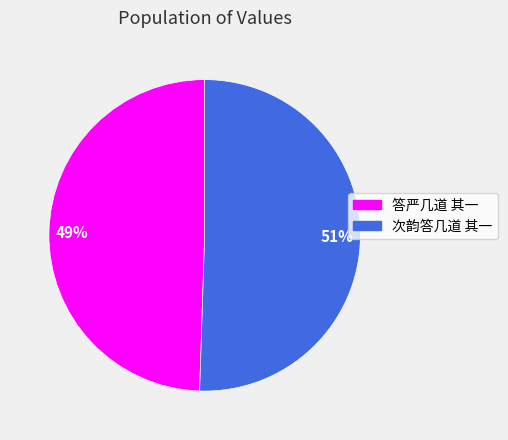

The 次韵答几道 其一 slice represents 59% of the pie. True or false?

False